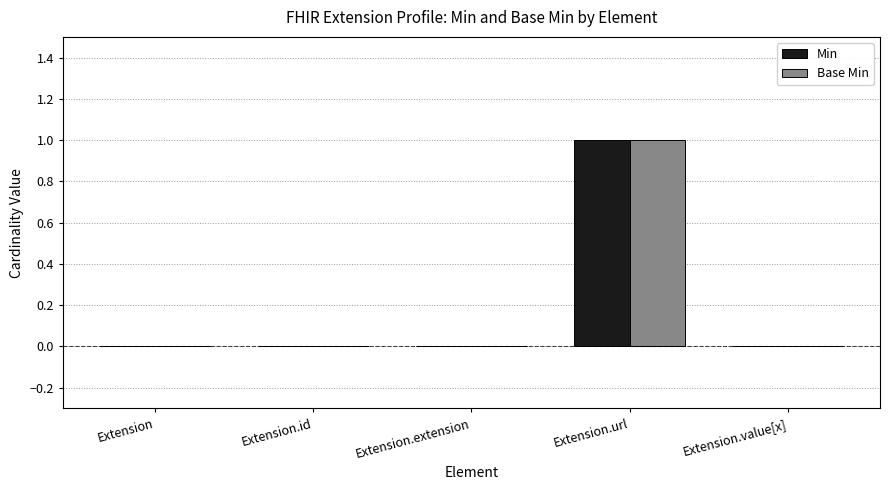

True or false: Min has a value of 1 at Extension.value[x].

False